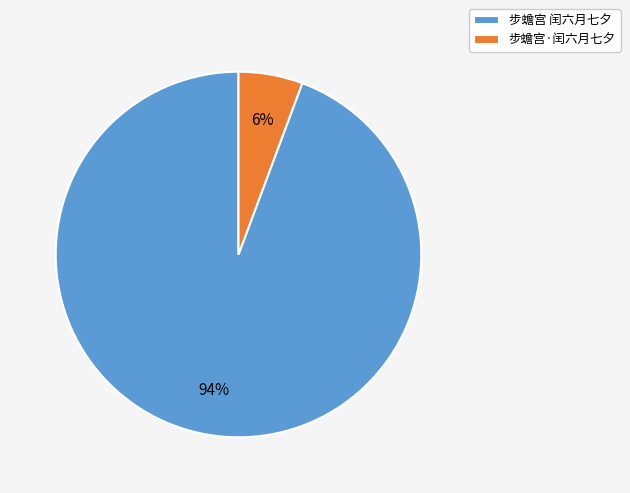

To the nearest percent, what is the combined percentage of 步蟾宫·闰六月七夕 and 步蟾宫 闰六月七夕?

100%